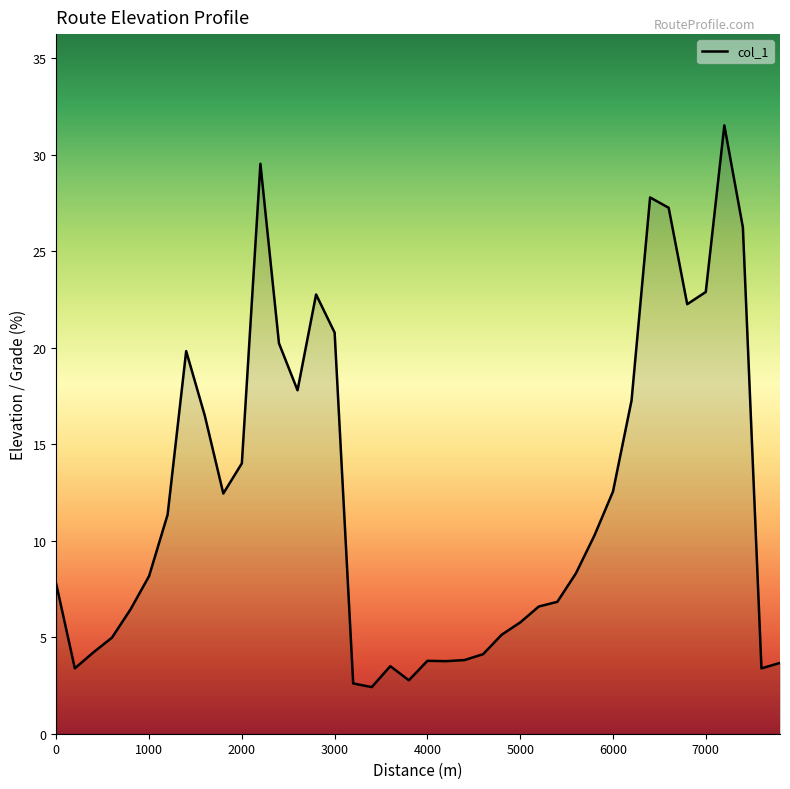

What is the difference between the maximum and minimum values?

29.1